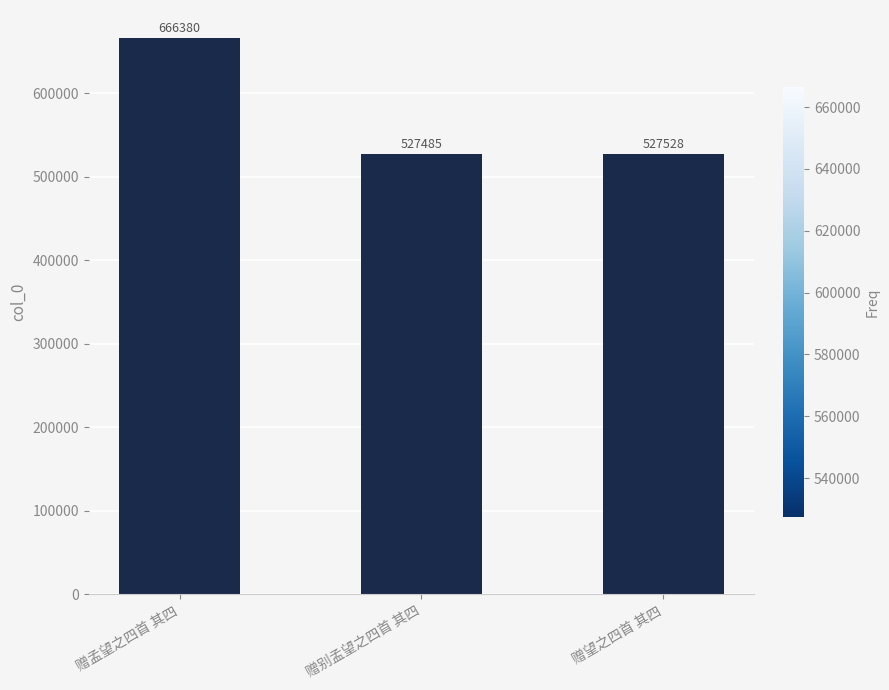

What is the sum of all values?

1721393